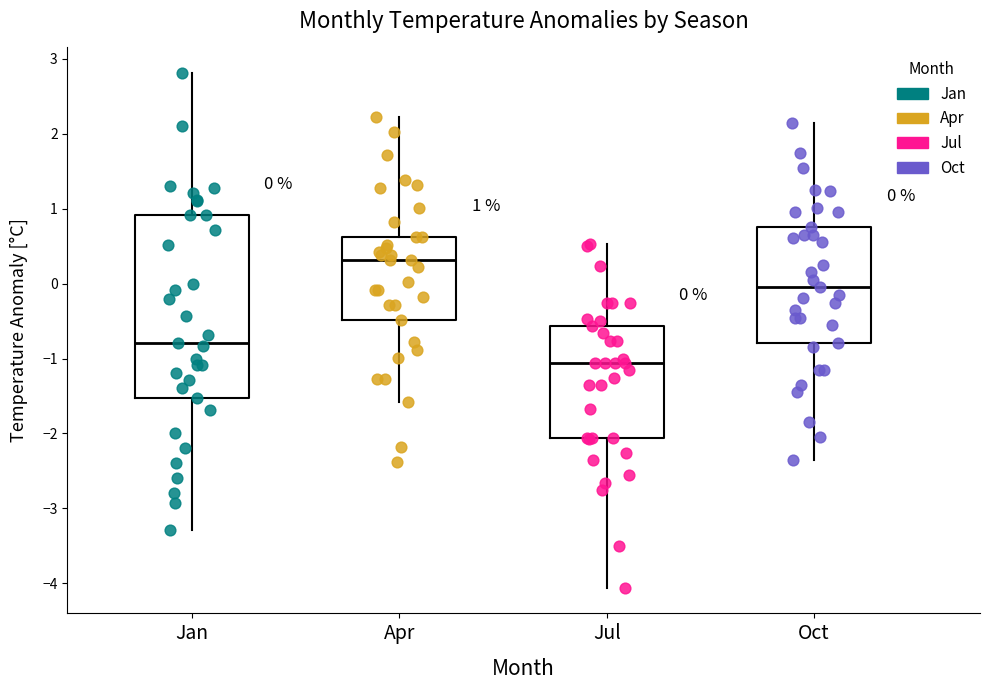

Which box's median line is the highest?

Apr